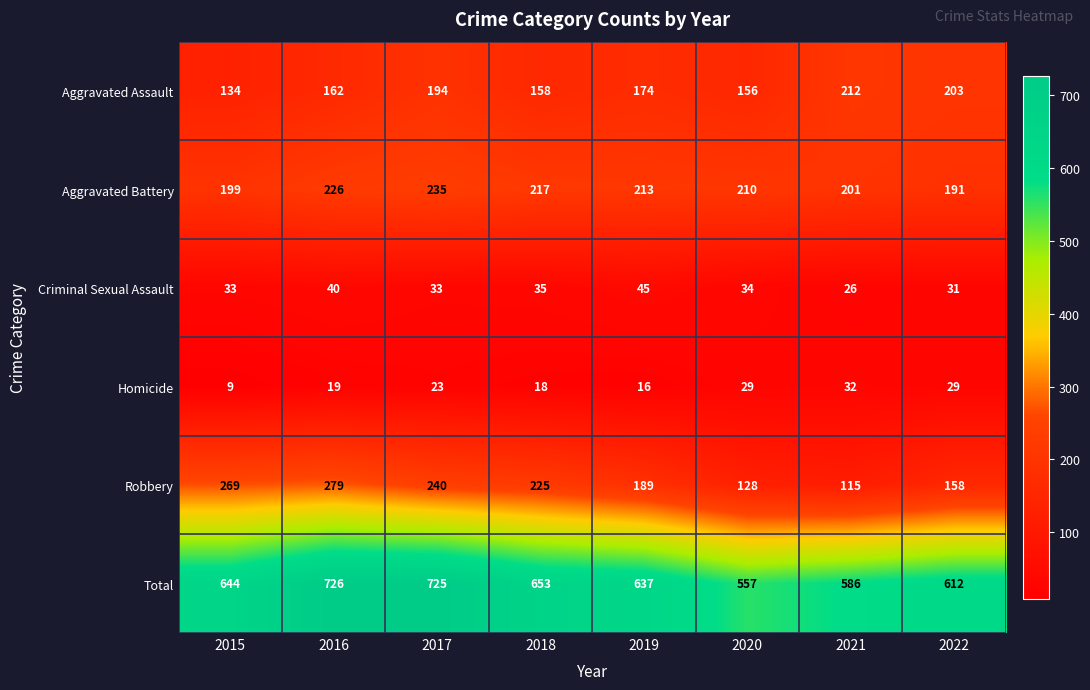

What is the sum of the Total values at 2022 and 2021?

1198